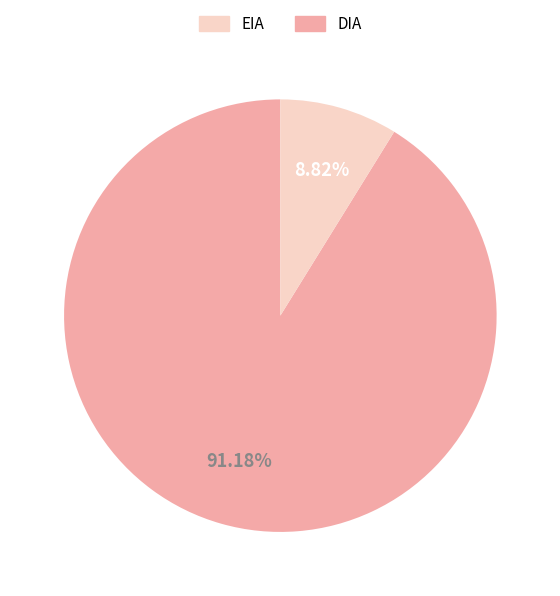

Is there any slice that represents more than half of the pie?

Yes